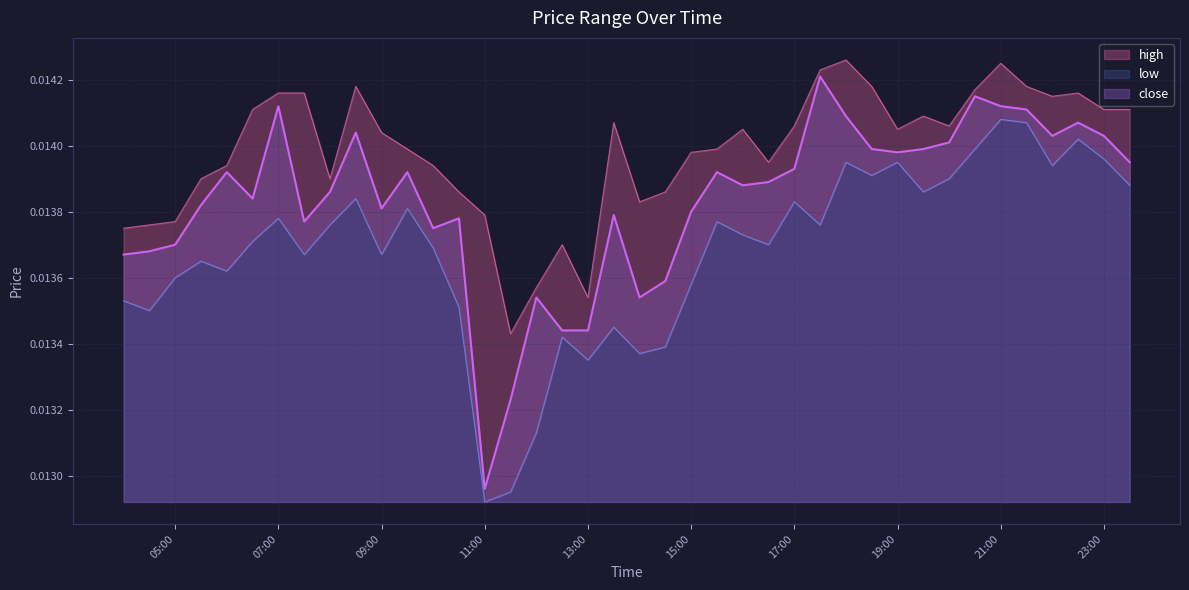

True or false: close has more than 0 interior local peaks.

True